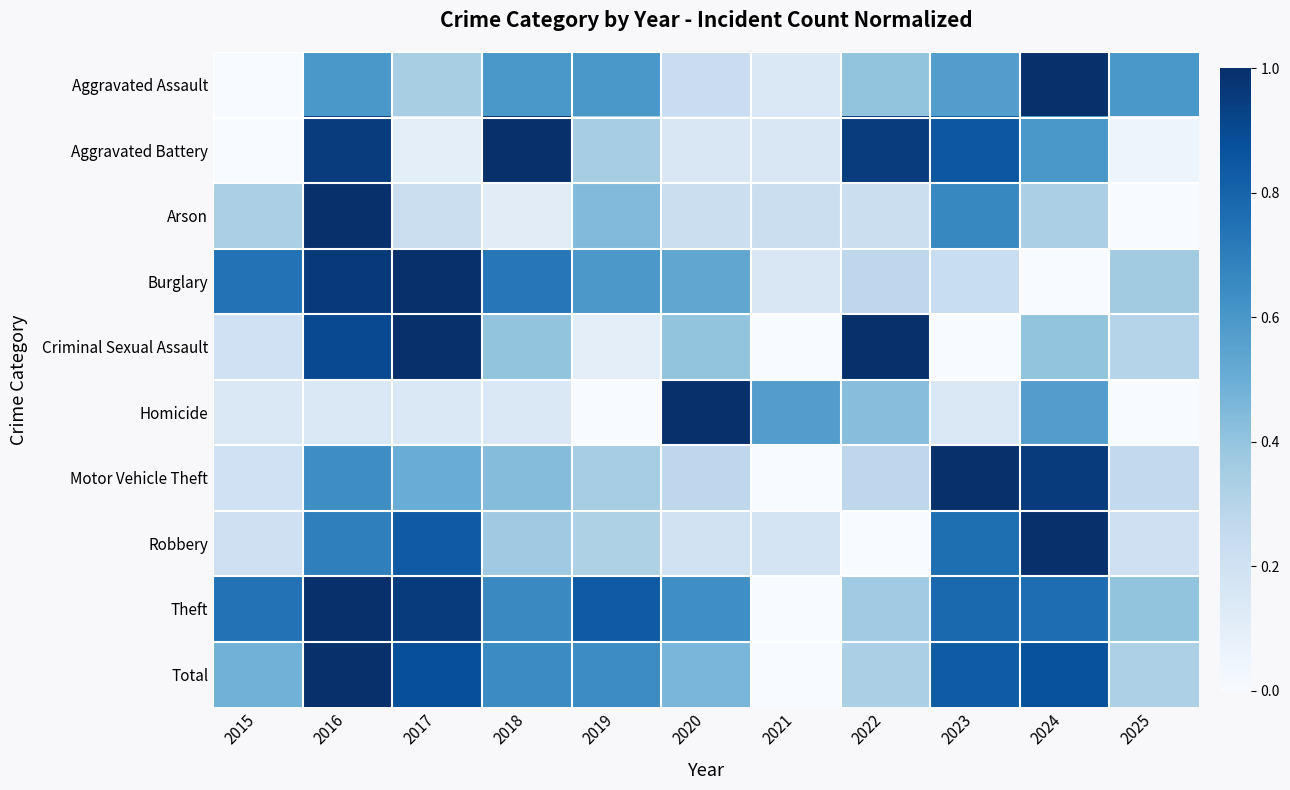

Count the number of data series in this chart.

10